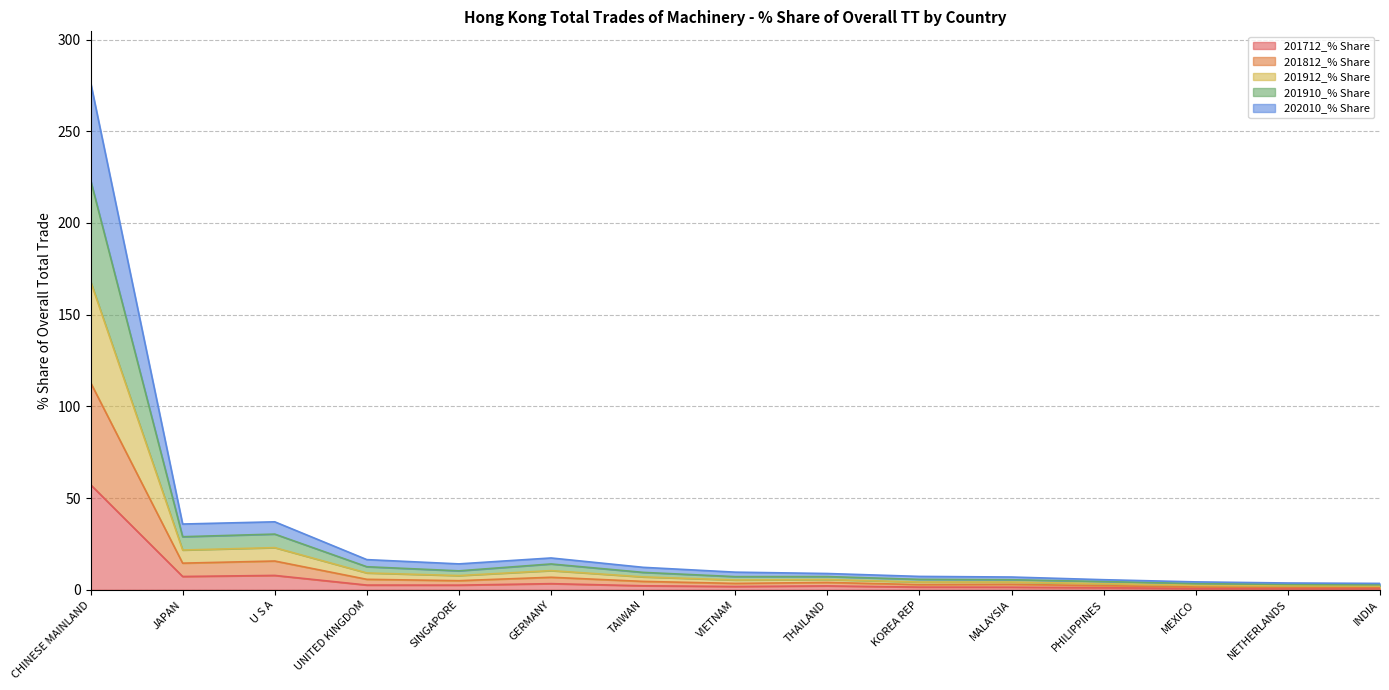

In 201712_% Share, how many points are lower than both neighbors (excluding endpoints)?

3